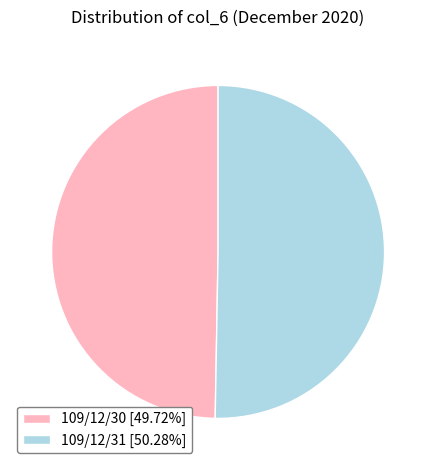

Is it true that 109/12/31 is 58% of the pie?

False